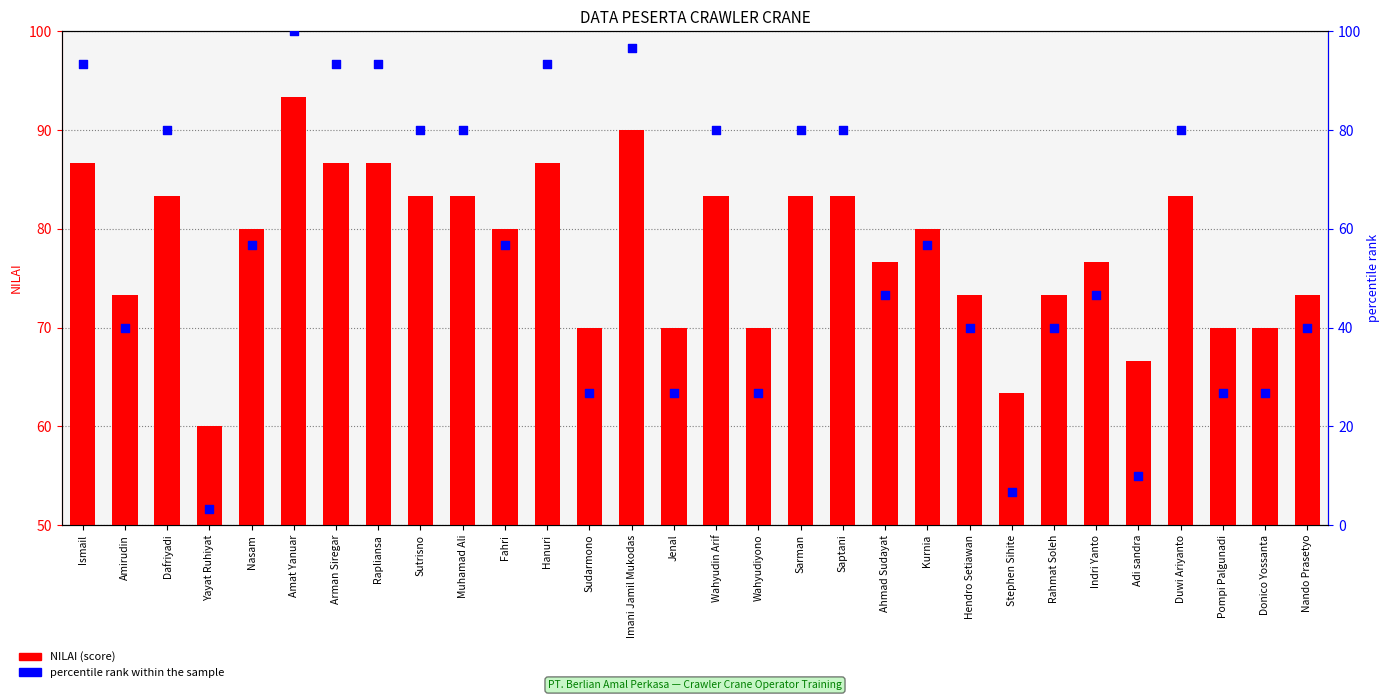

Which series contains the highest Y value?

percentile rank within the sample